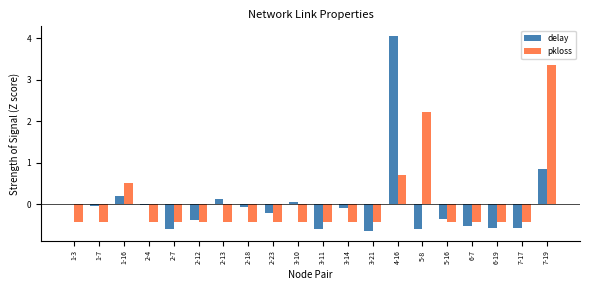

How many groups of bars are there?

20